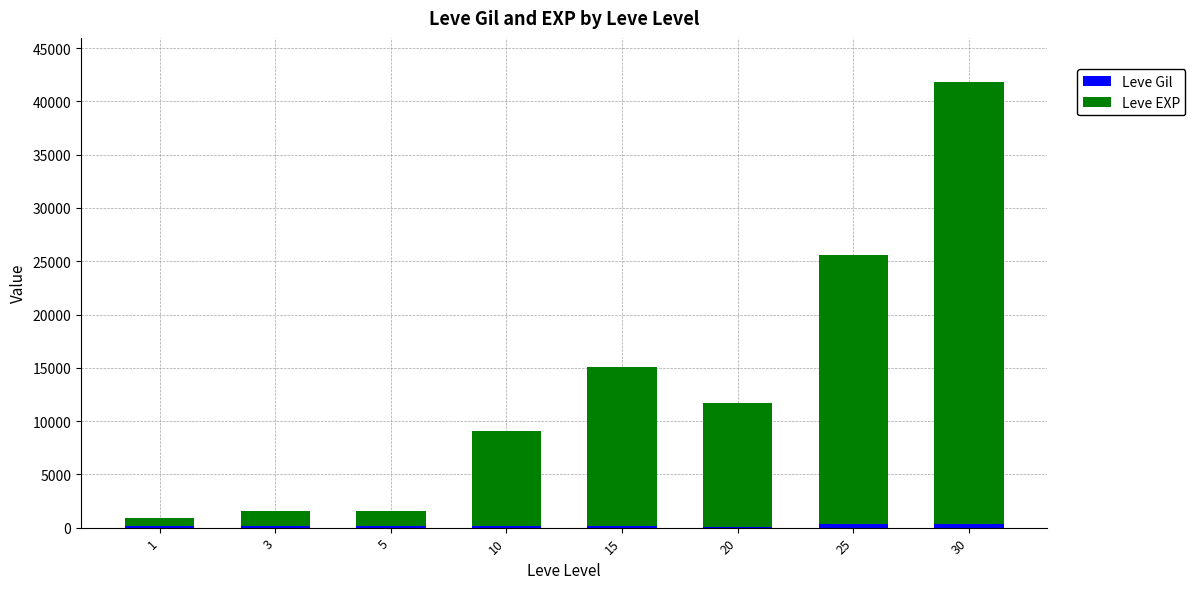

At which category is the sum across all series the highest?

30